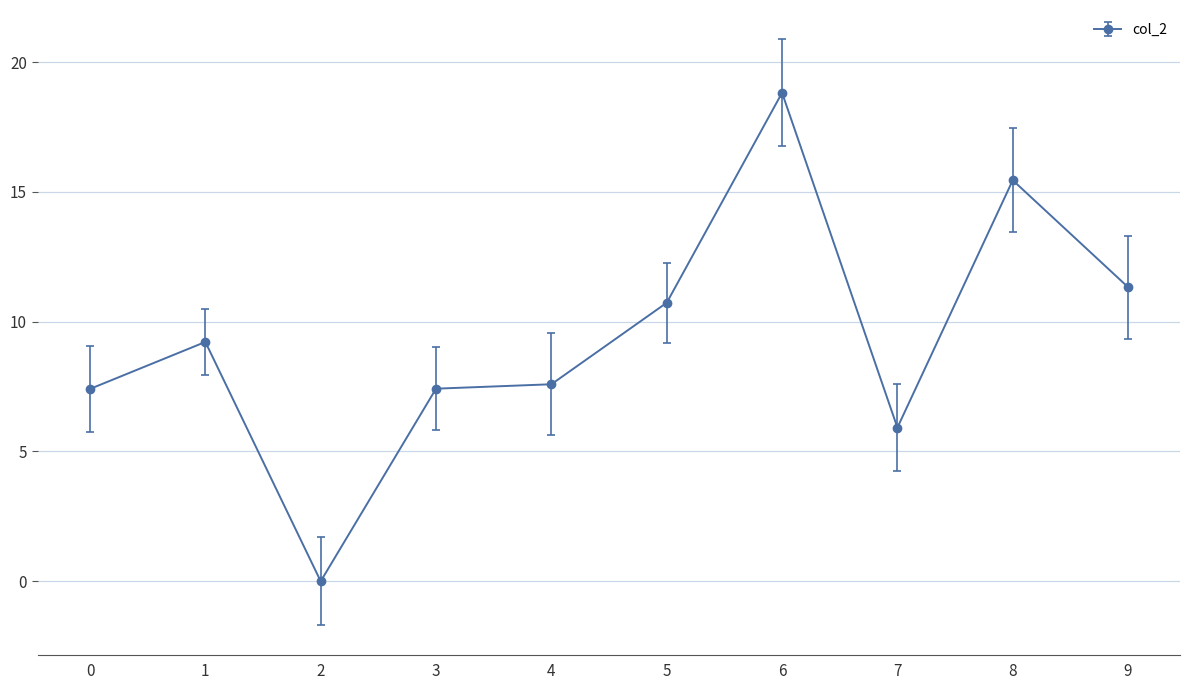

The chart shows a value of 0.0 at 2. True or false?

True